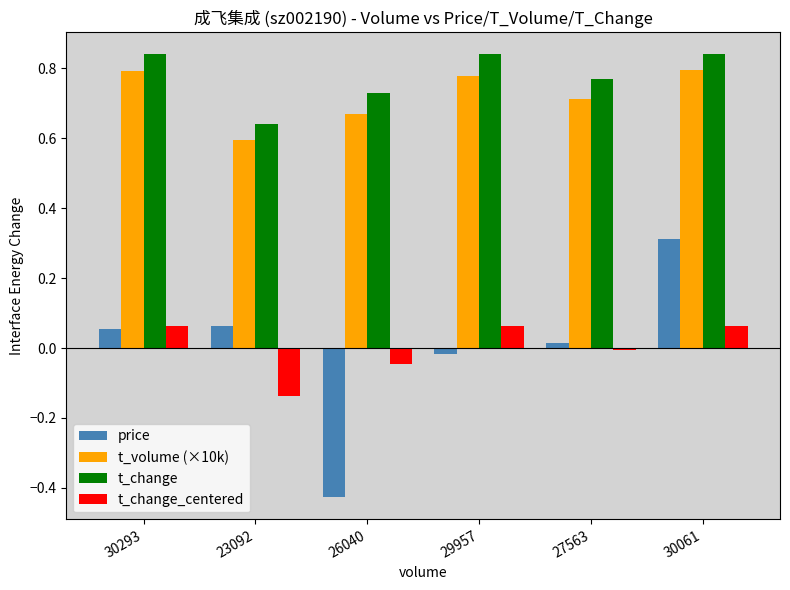

How many t_volume (×10k) values are between 0 and 1?

6